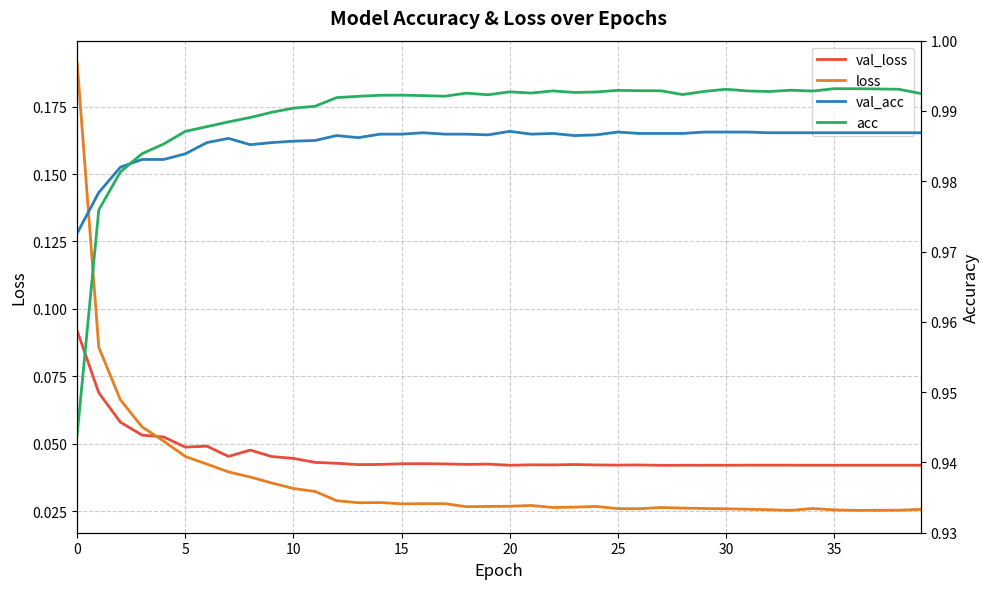

Where is the first local maximum for loss?

14